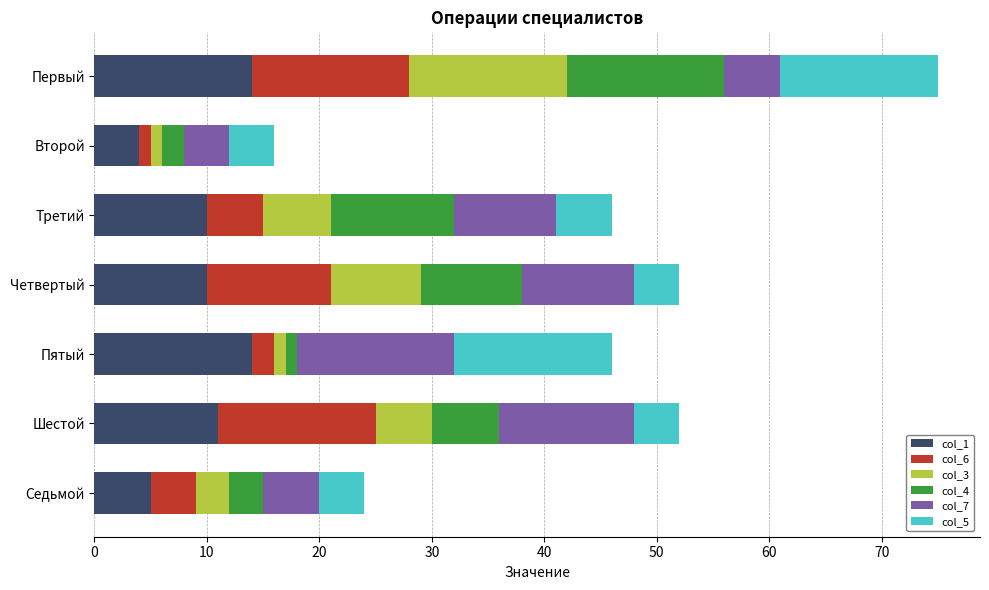

Is it true that col_1 equals 3 at Первый?

False